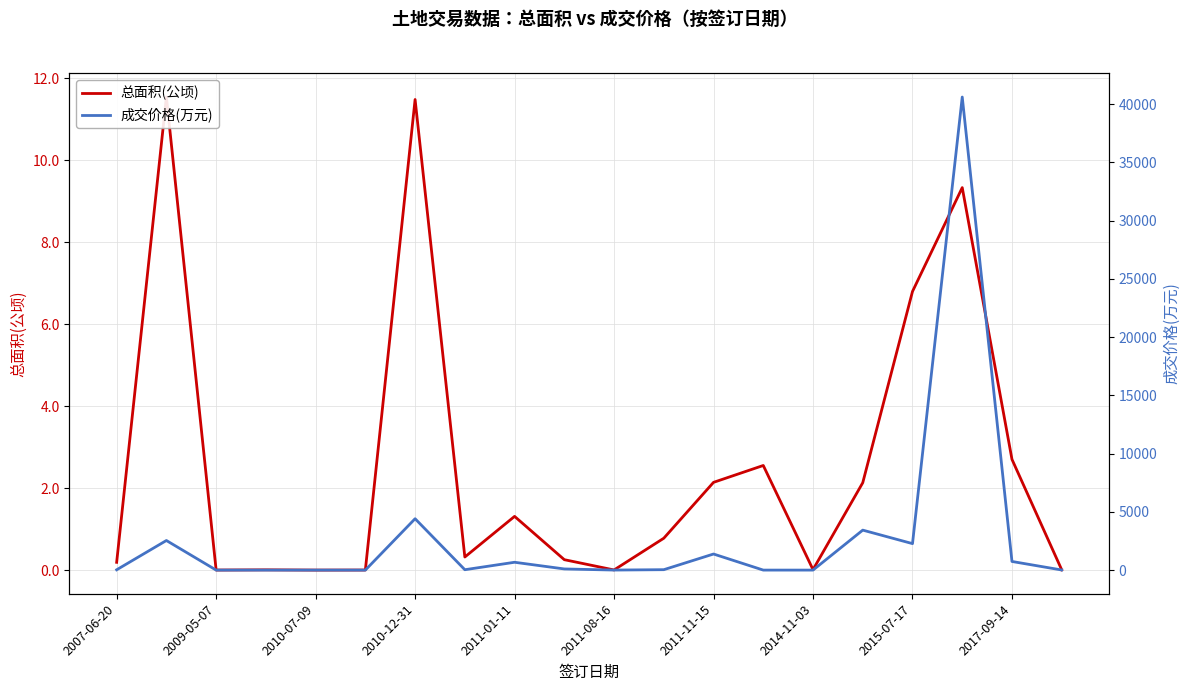

What position from the left is 11?

12